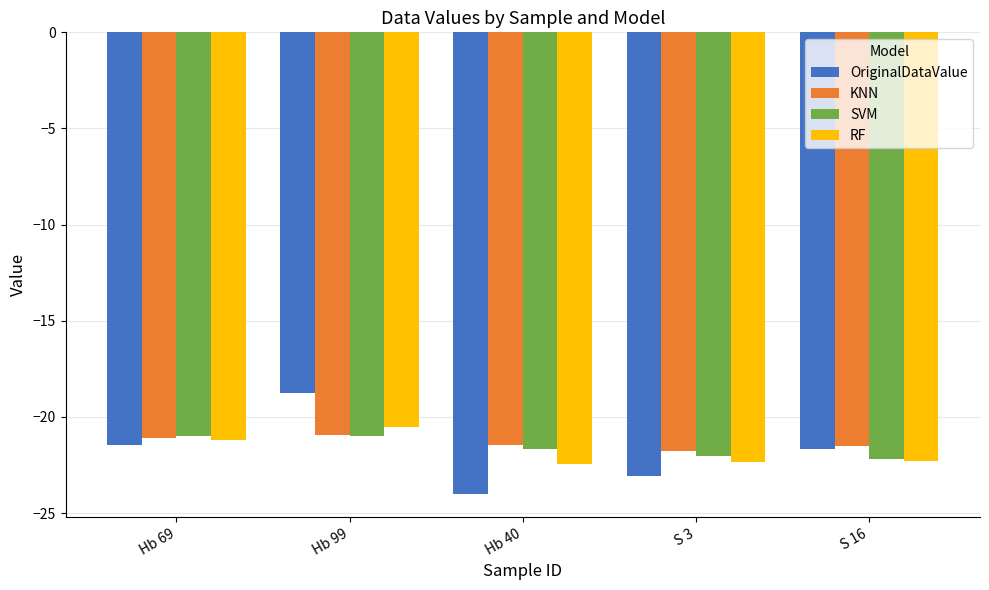

The value of SVM at Hb 69 is -27.6. True or false?

False